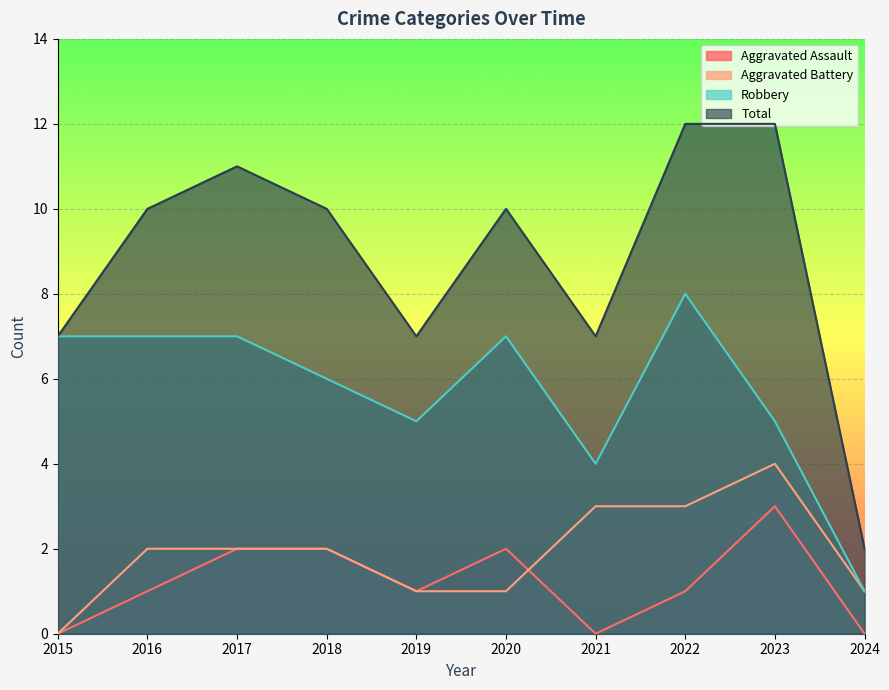

True or false: Total has a value of 12 at 2022.

True